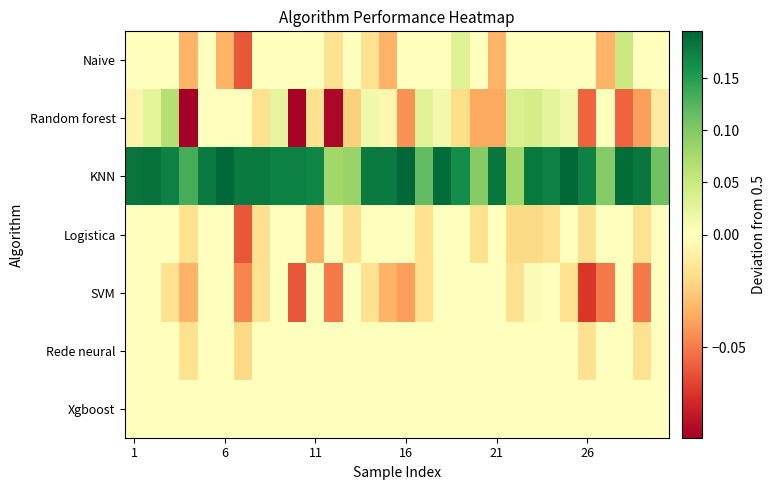

Which series has the largest range (max minus min)?

Random forest